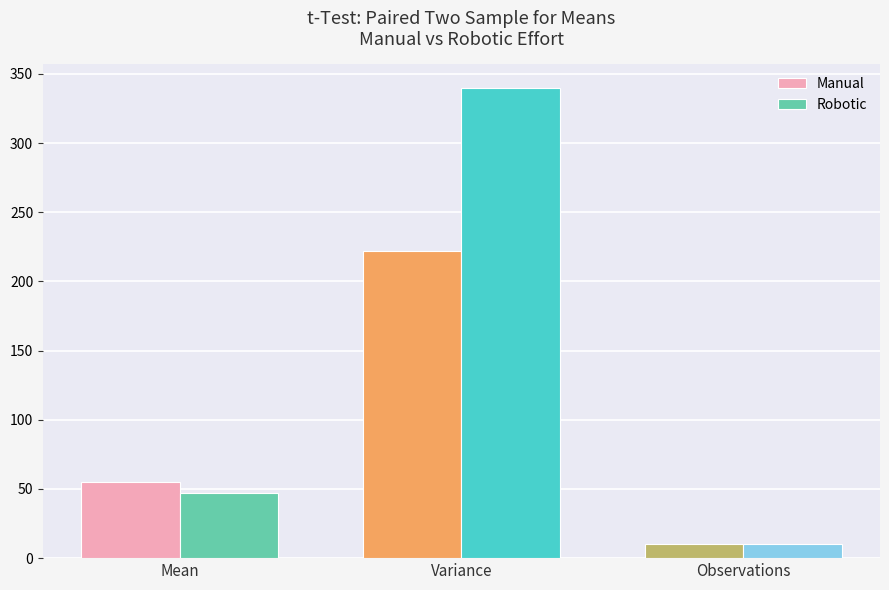

Which series has the largest range (max minus min)?

Robotic